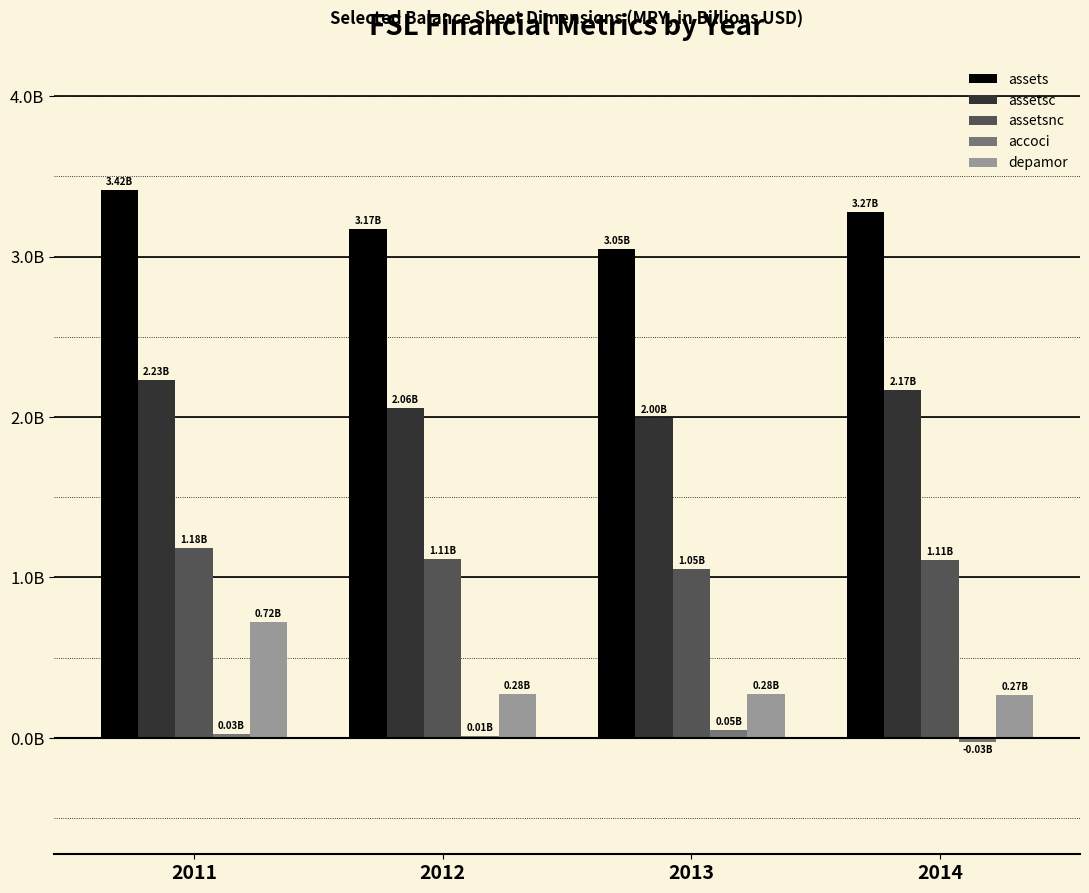

Reading left to right, what are all the values shown in this chart?

assets: 2011=3.4	2012=3.2	2013=3.0	2014=3.3
assetsc: 2011=2.2	2012=2.1	2013=2.0	2014=2.2
assetsnc: 2011=1.2	2012=1.1	2013=1.1	2014=1.1
accoci: 2011=0.0	2012=0.0	2013=0.0	2014=-0.0
depamor: 2011=0.7	2012=0.3	2013=0.3	2014=0.3